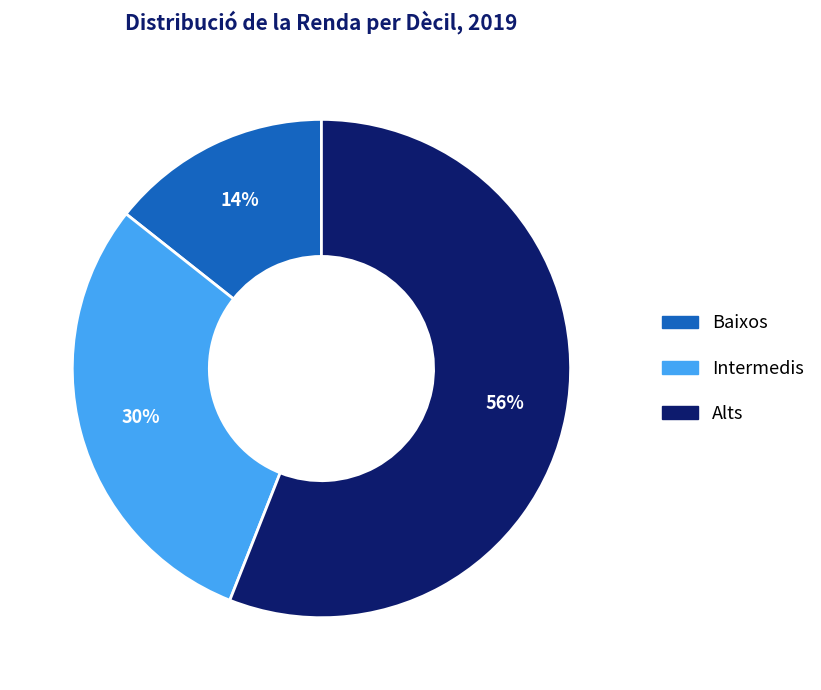

Rank the categories by value from lowest to highest.

Baixos, Intermedis, Alts